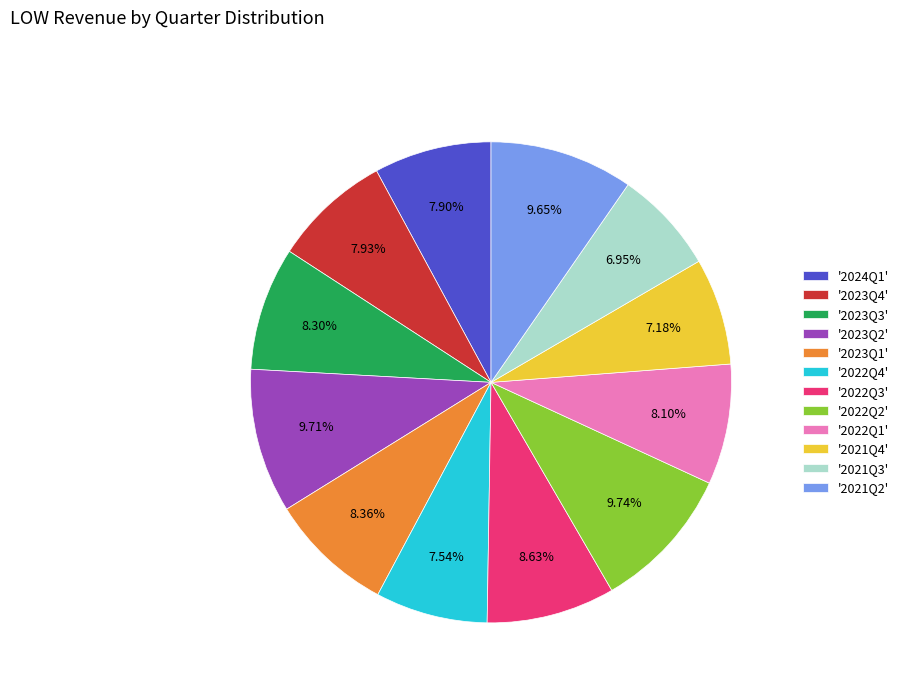

Does any single category account for the majority?

No